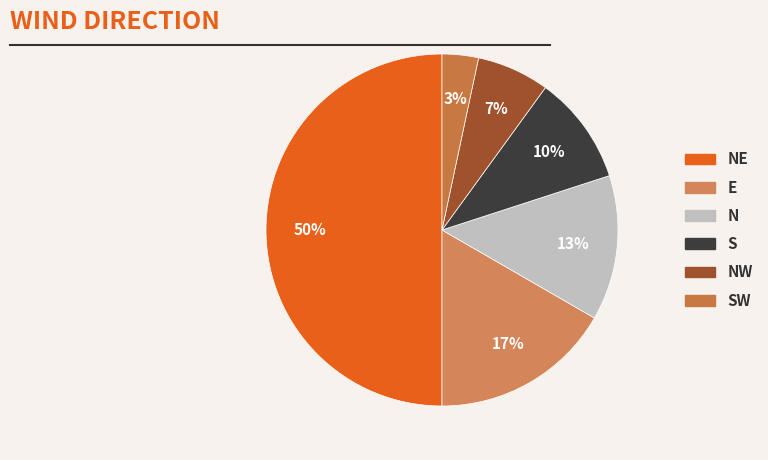

How many slices are in this pie chart?

6